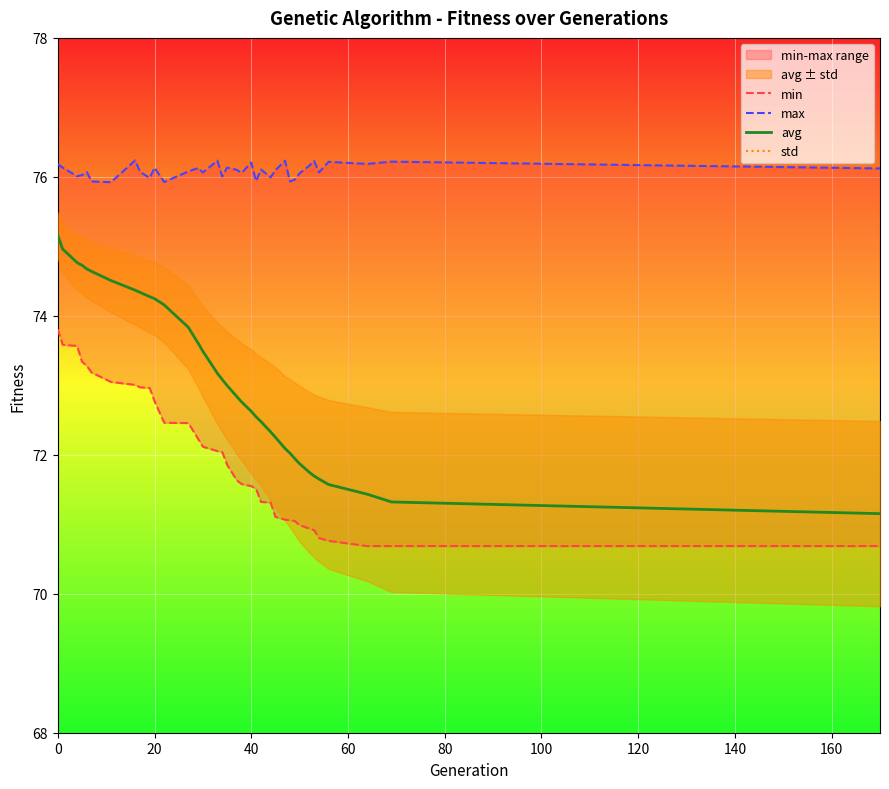

What is the difference between the second highest and minimum values in the avg series?

3.8